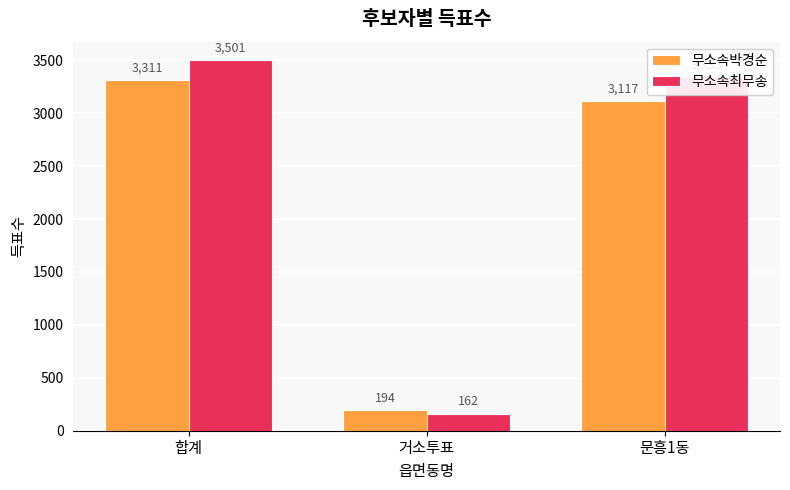

Is it true that 무소속최무송 equals 757 at 문흥1동?

False